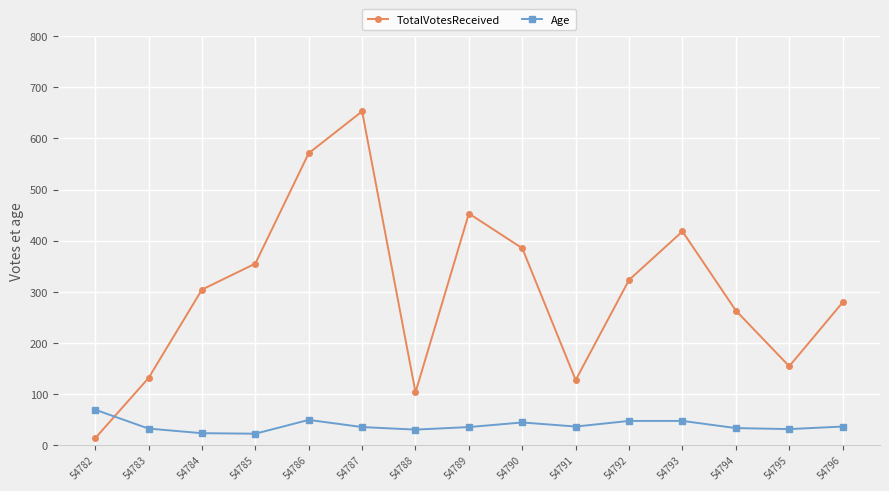

What is the difference between the TotalVotesReceived values at 54791 and 54795?

27